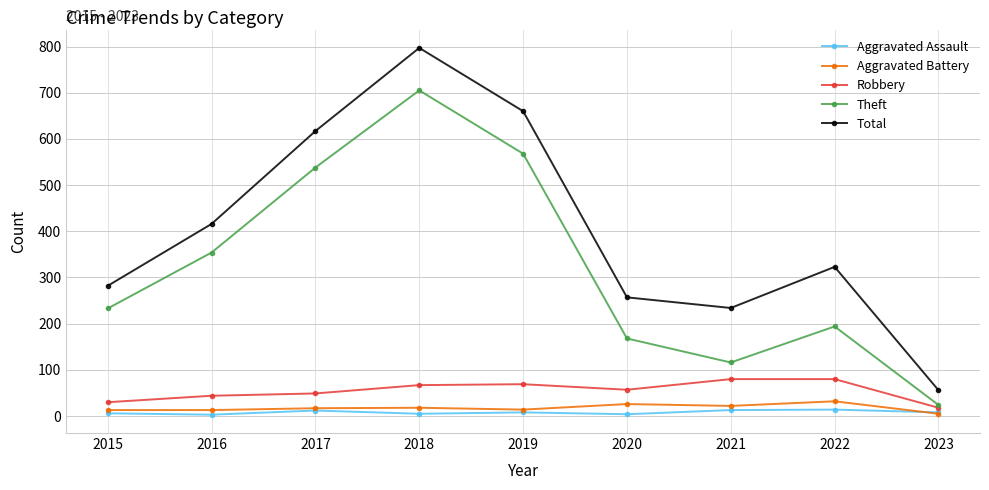

Is this an area chart (filled region under the line)?

No